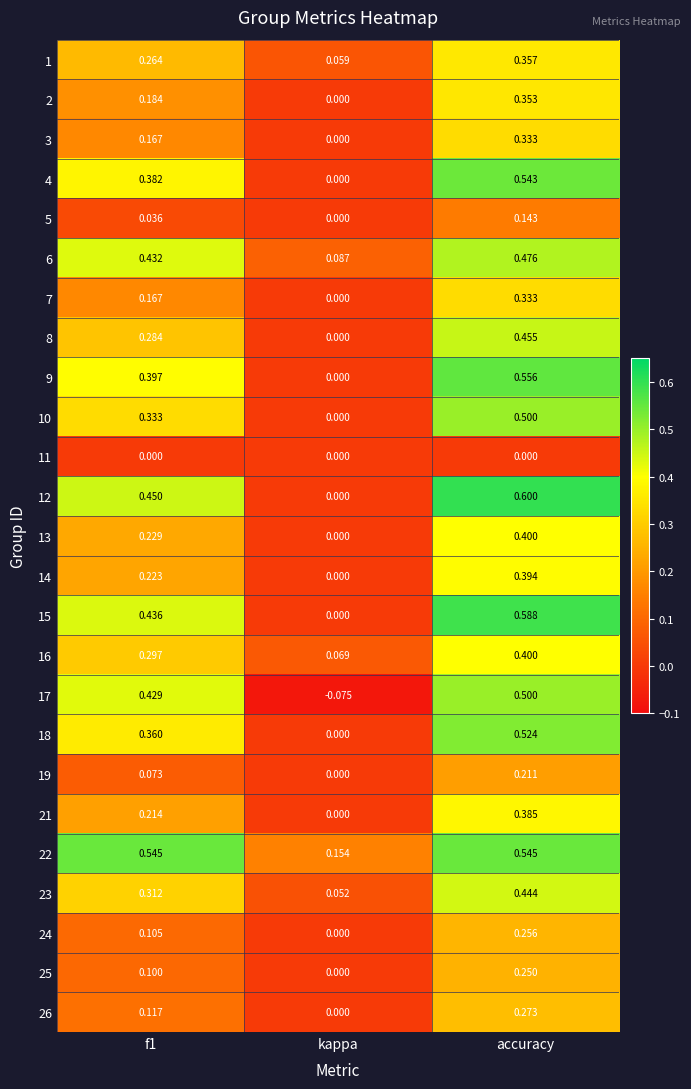

Is the value of 6 at kappa greater than the value of 22 at kappa?

No